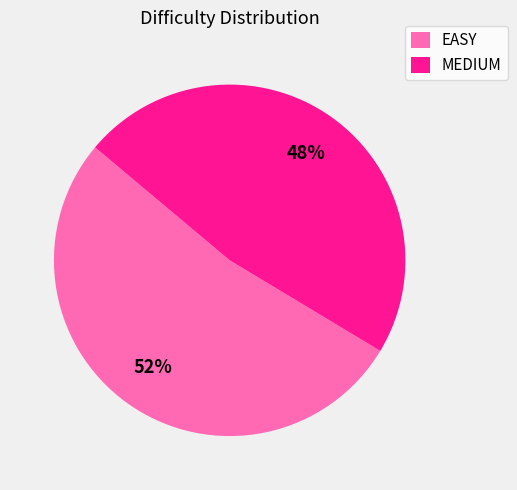

To the nearest percent, what is the combined percentage of MEDIUM and EASY?

100%